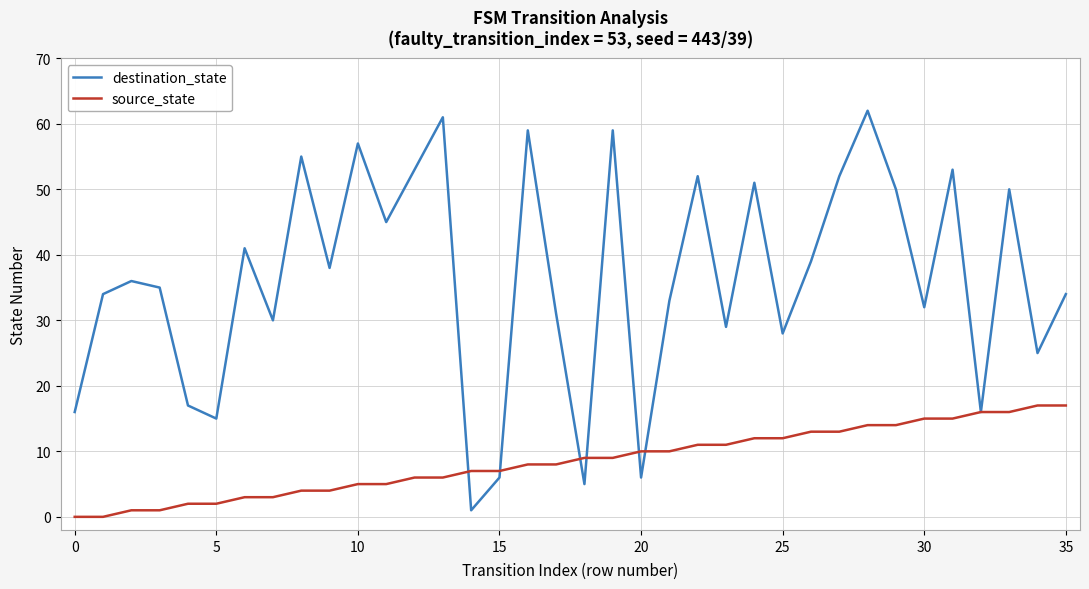

List the series in order of their overall mean, highest first.

destination_state, source_state